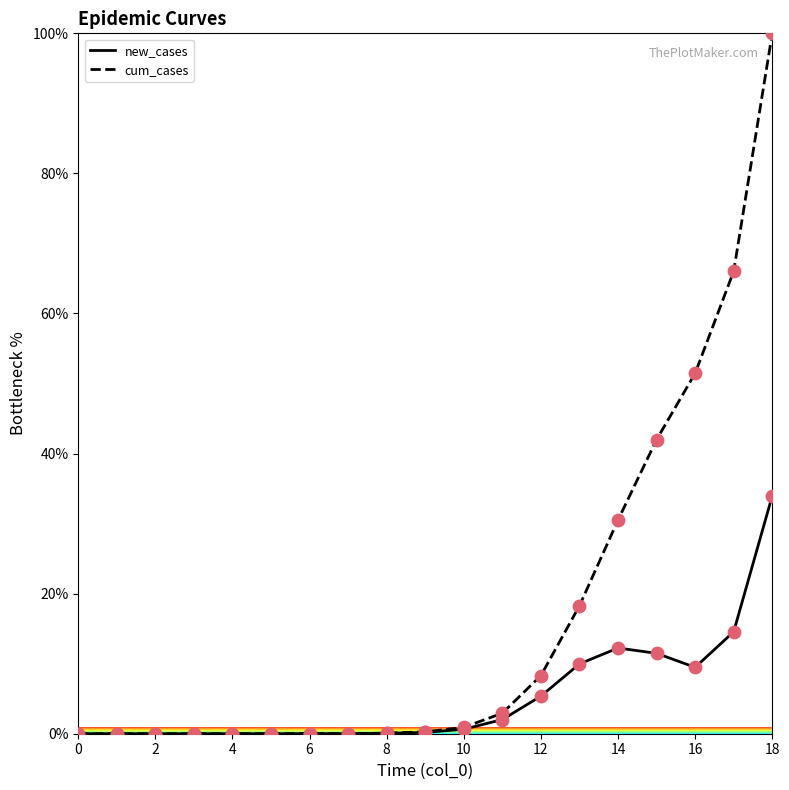

Which series contains the highest Y value?

cum_cases